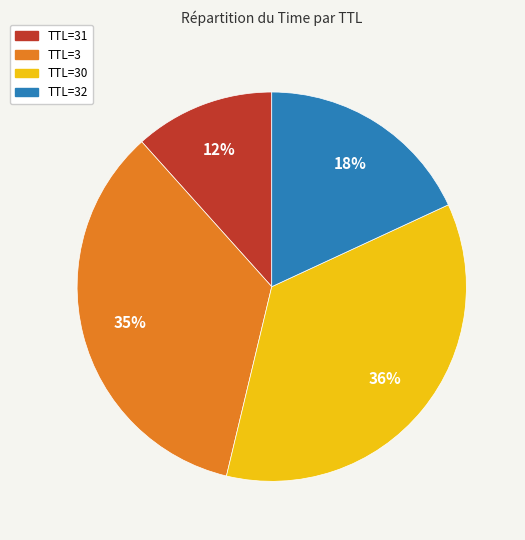

Is there a majority slice in this chart?

No